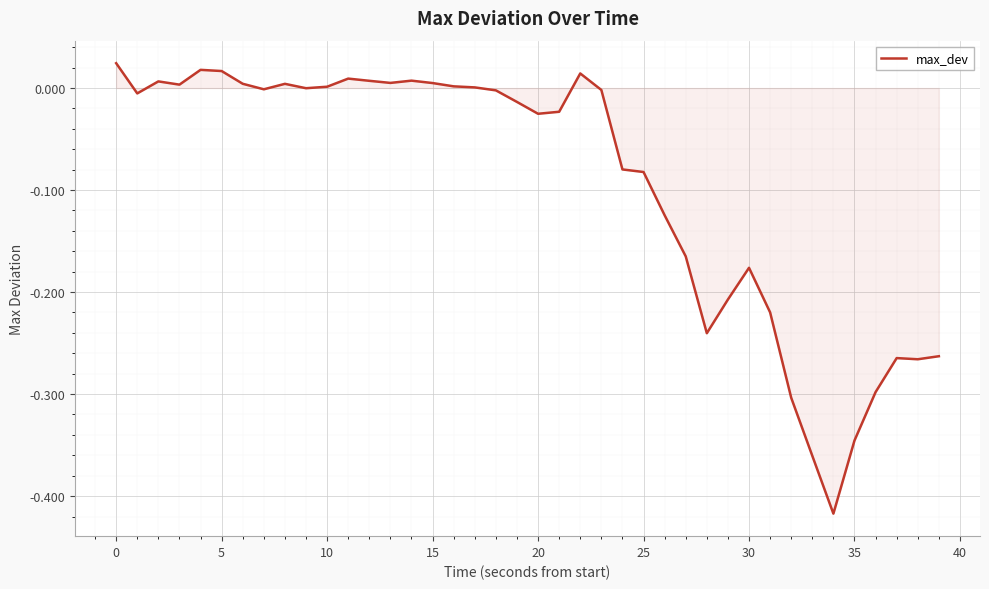

What is the difference between the maximum and minimum values?

0.4